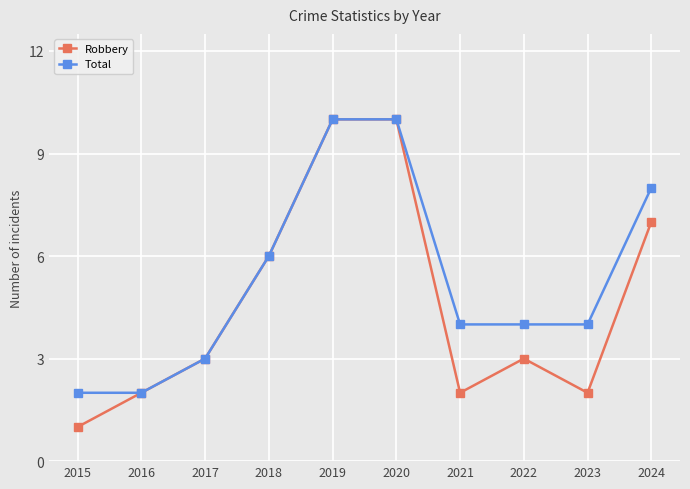

Is it true that Robbery equals 14 at 2020?

False